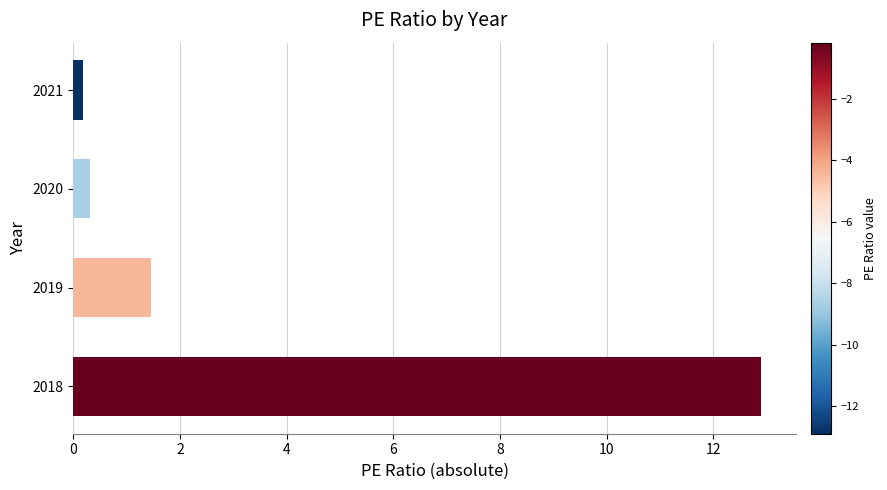

At which label is the value closest to 6?

2019